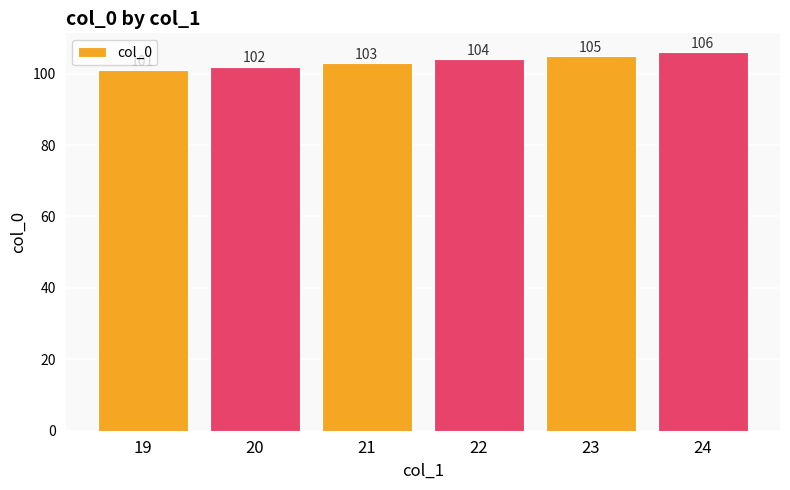

List the labels in order of value, smallest first.

19, 20, 21, 22, 23, 24